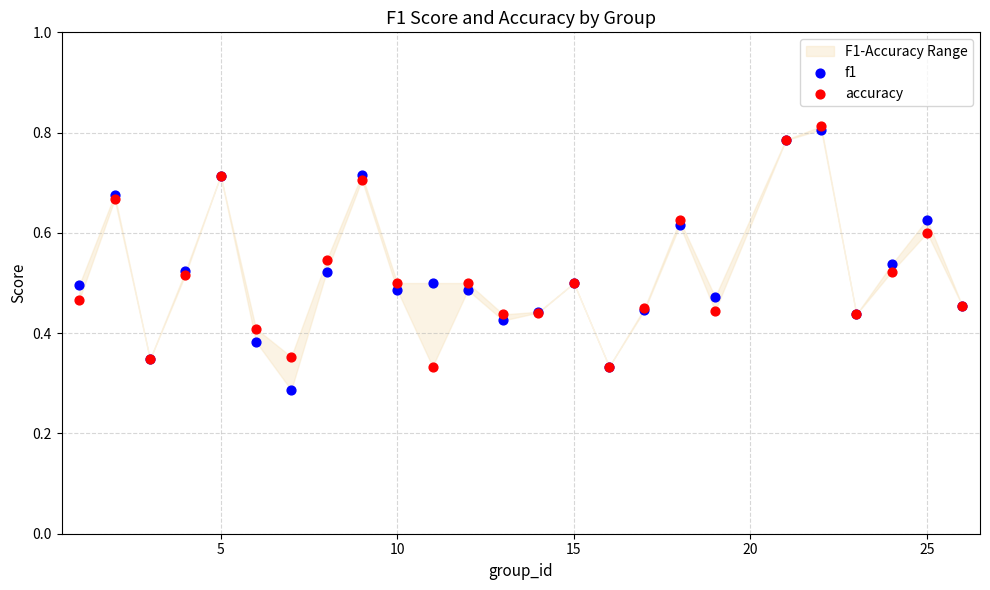

Which series has the largest Y range (max minus min)?

f1